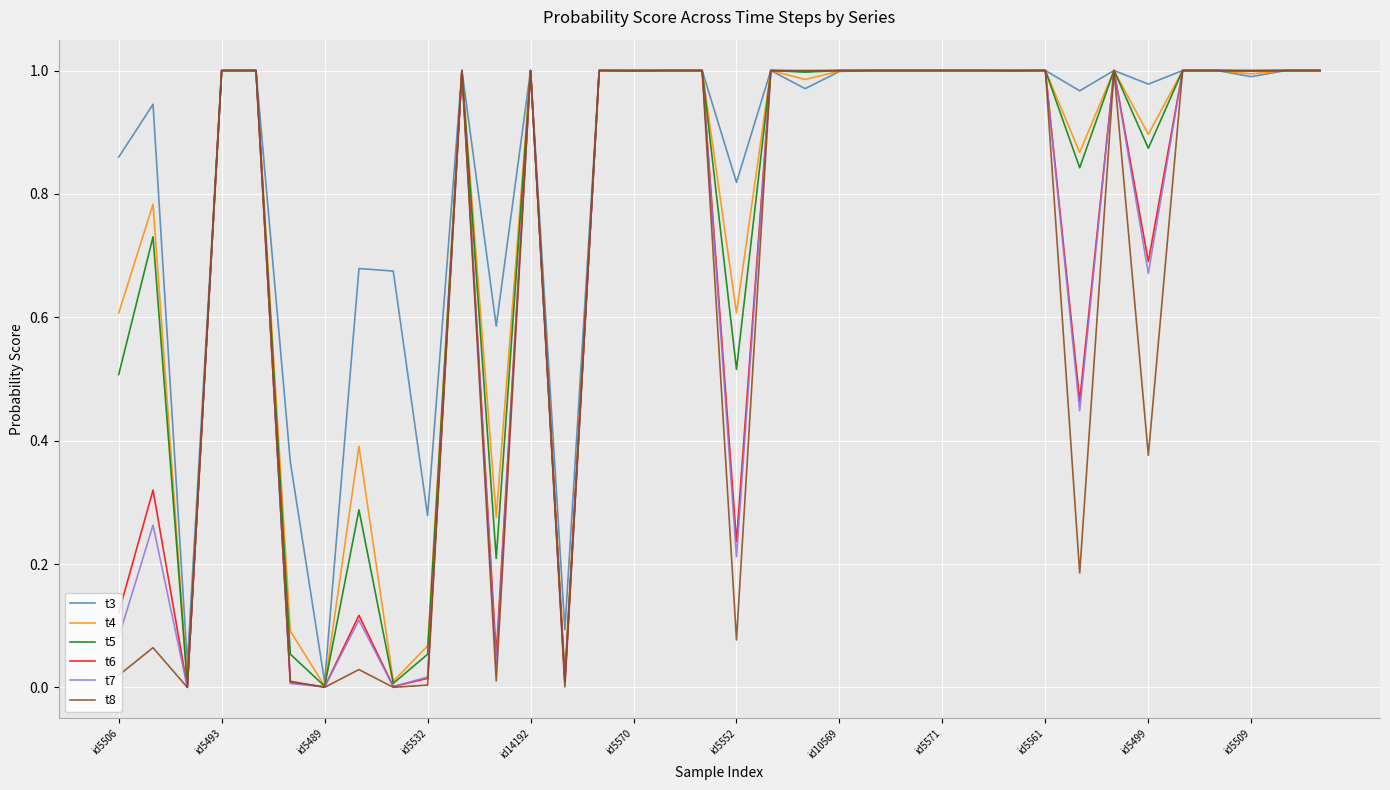

Which series has the largest total across all categories?

t3